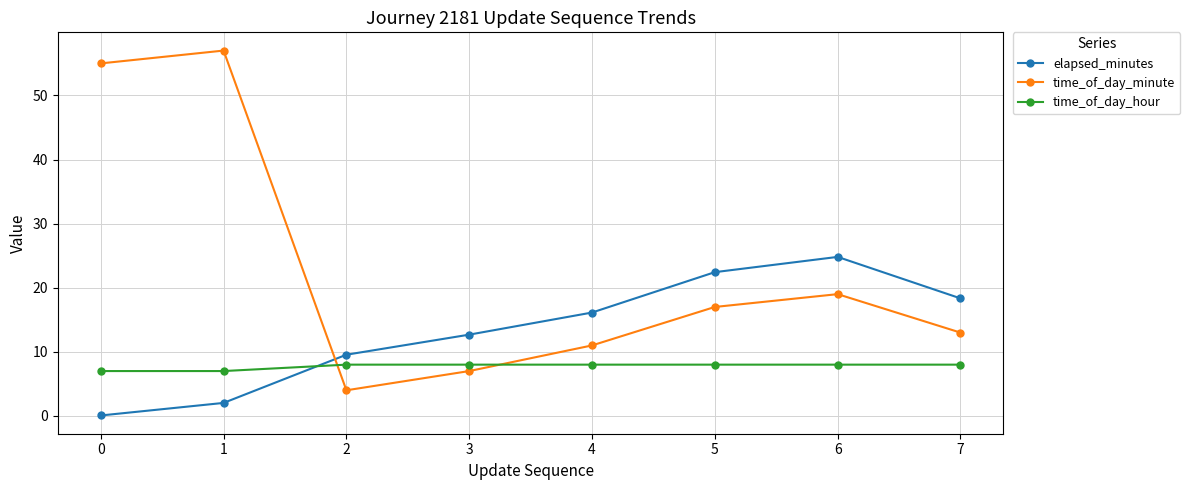

What is the minimum value for time_of_day_hour?

7.0